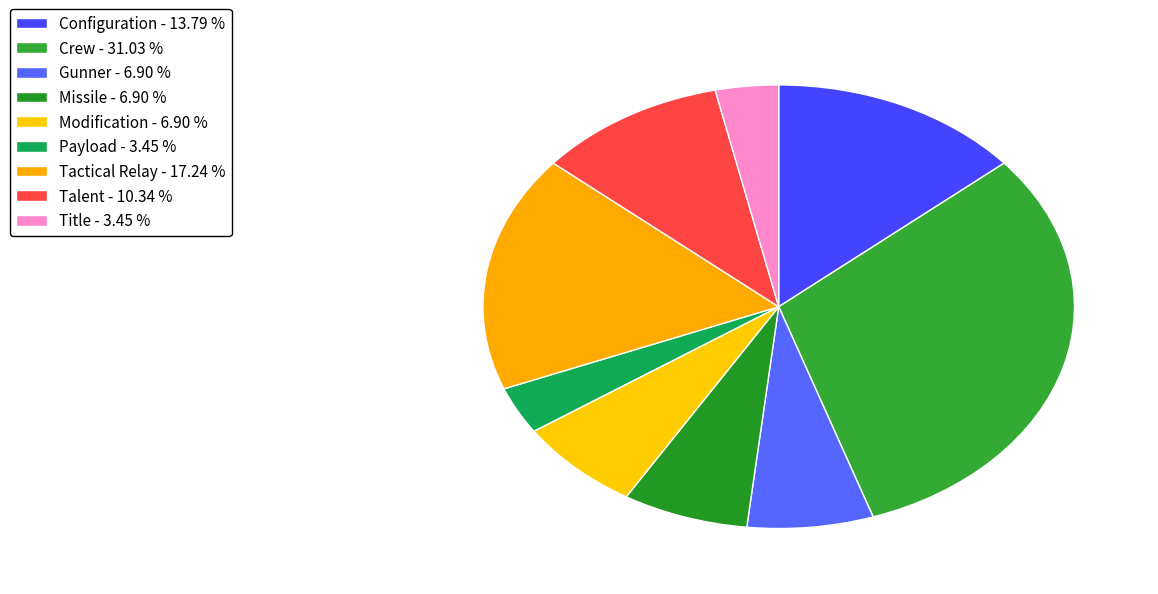

To the nearest percent, what portion does Gunner represent?

7%